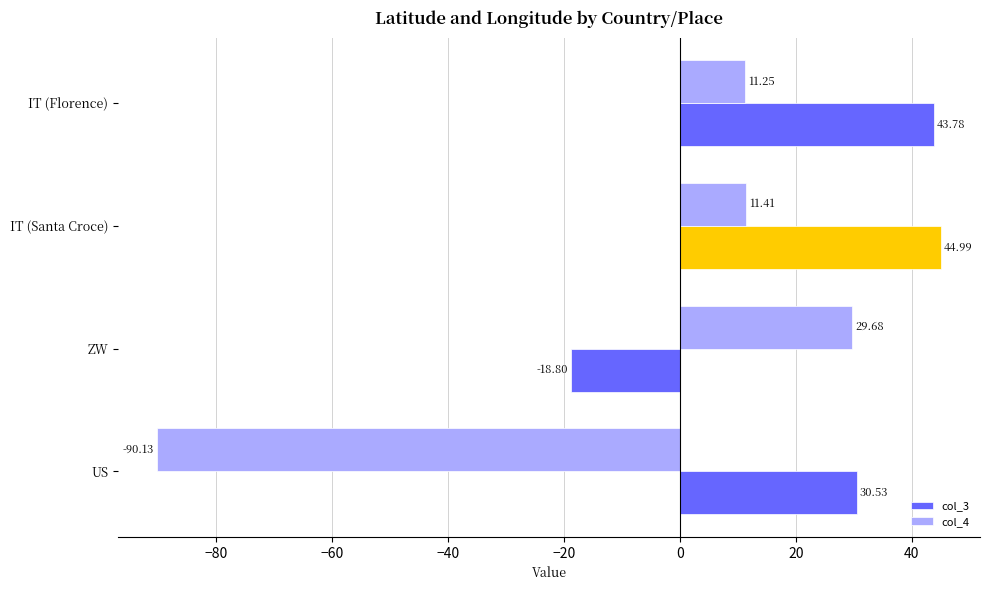

Which series has the widest spread of values?

col_4